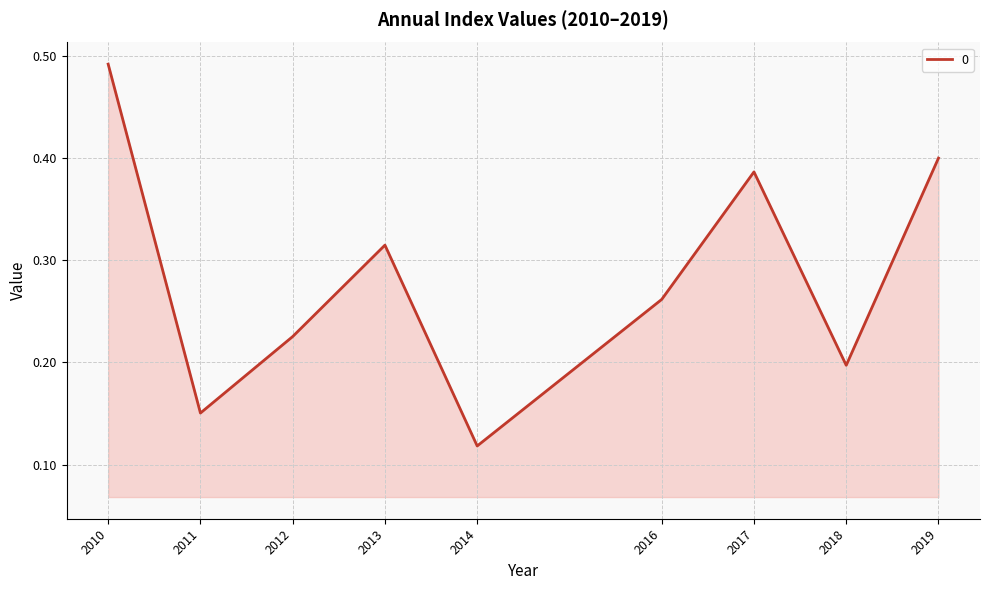

How many distinct data groups are displayed?

1